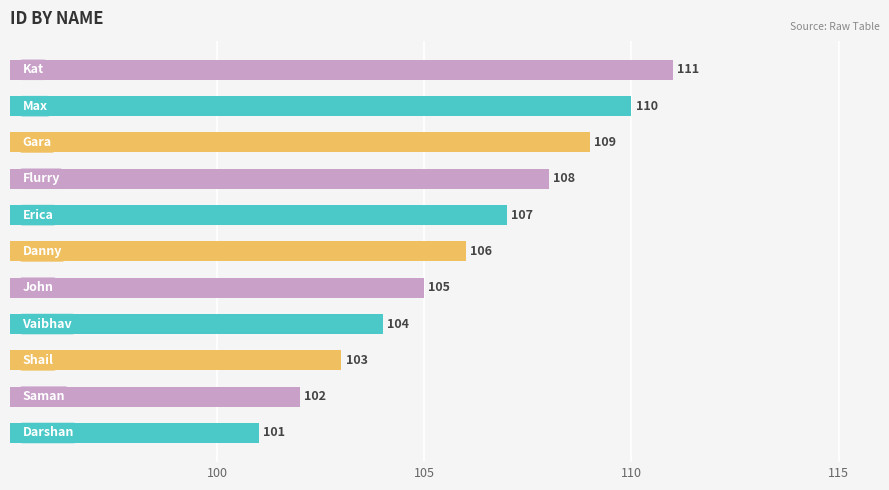

What is the smallest value displayed?

101